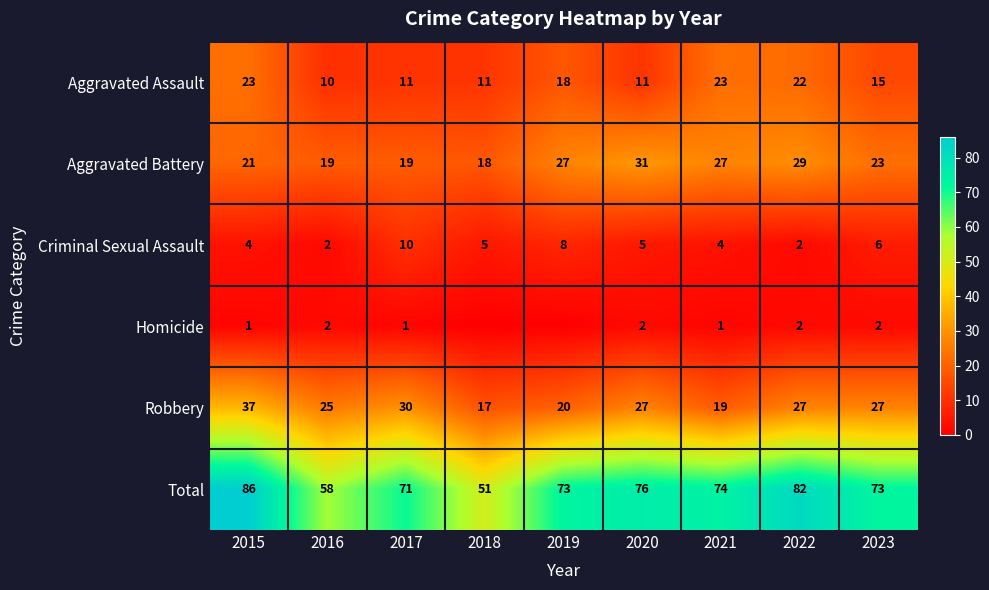

Which label corresponds to the largest value in the chart?

2015